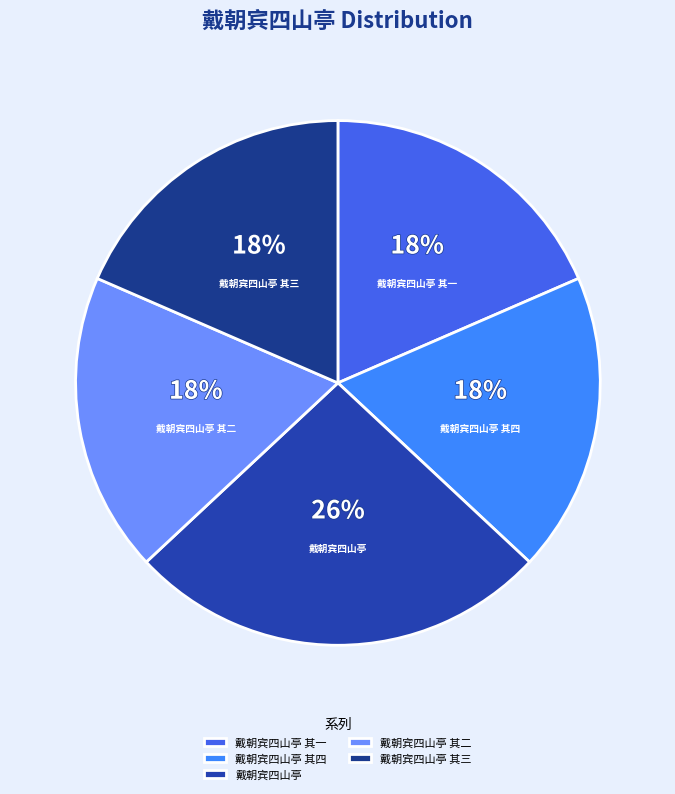

What is the largest slice in the pie chart?

戴朝宾四山亭